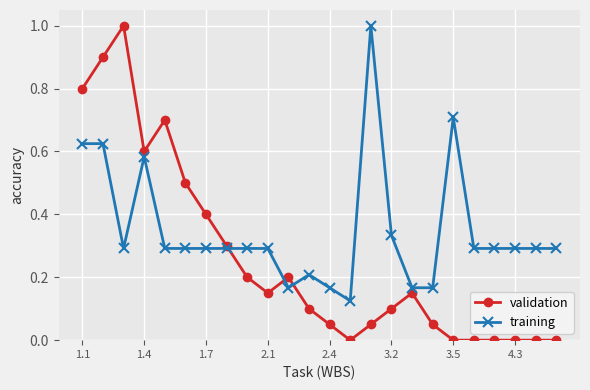

Rank the series by their average value, from lowest to highest.

validation, training